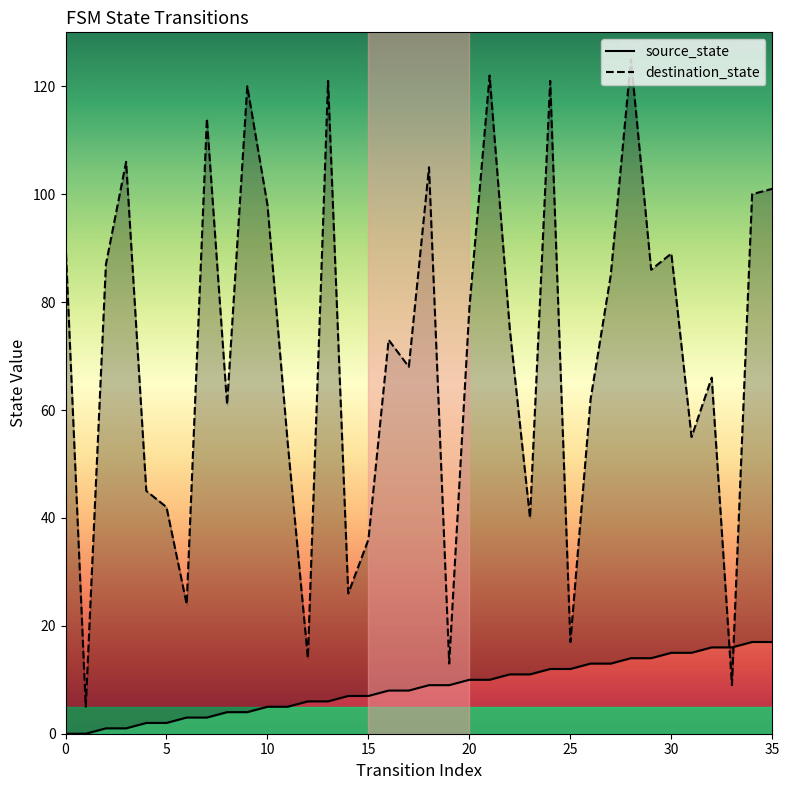

What is the value of the source_state point at the 17th from the left?

8